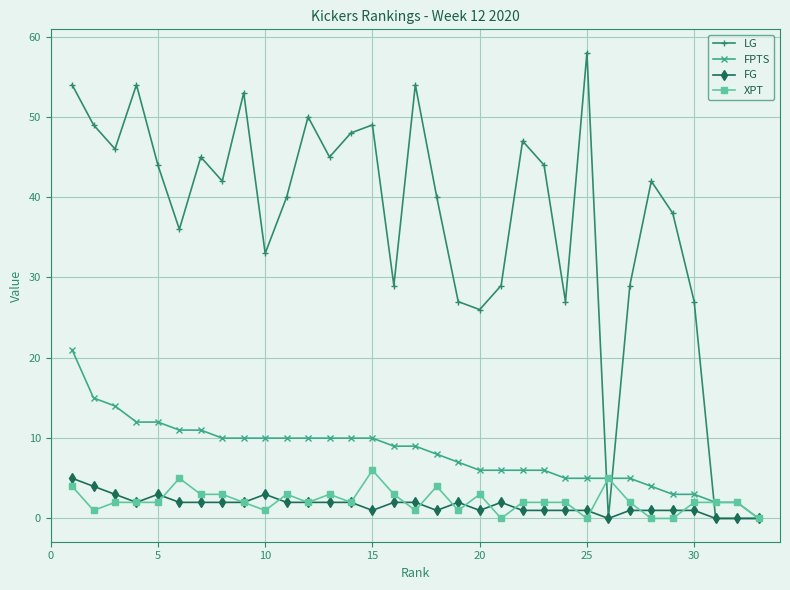

Which series has the largest range (max minus min)?

LG